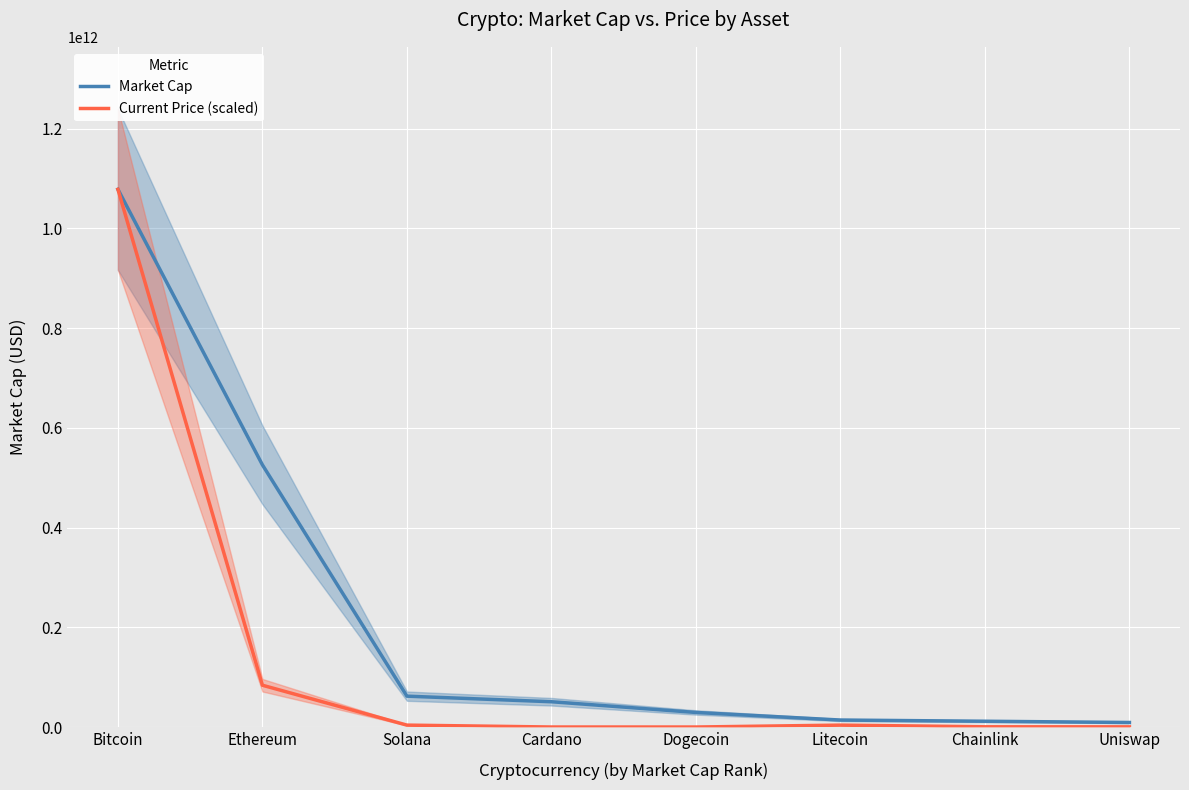

True or false: Current Price (scaled) and Market Cap cross at least once.

False